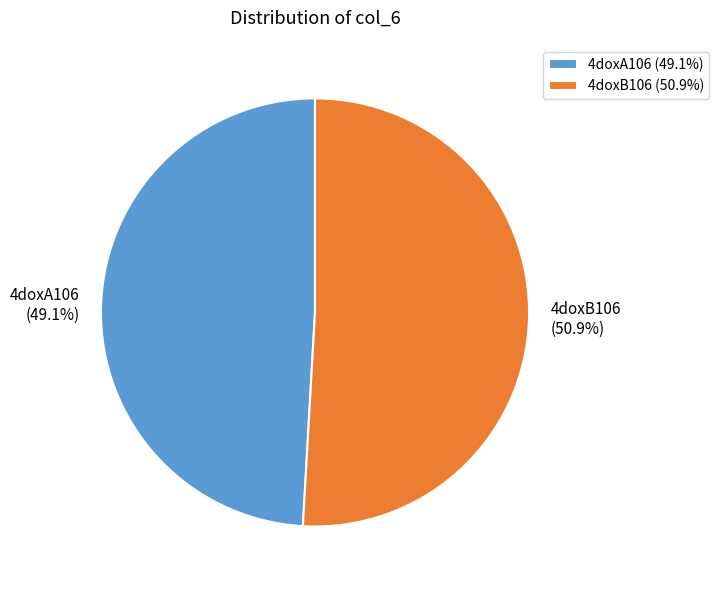

To the nearest percent, what is the difference between the 4doxA106 and 4doxB106 slice percentages?

2%